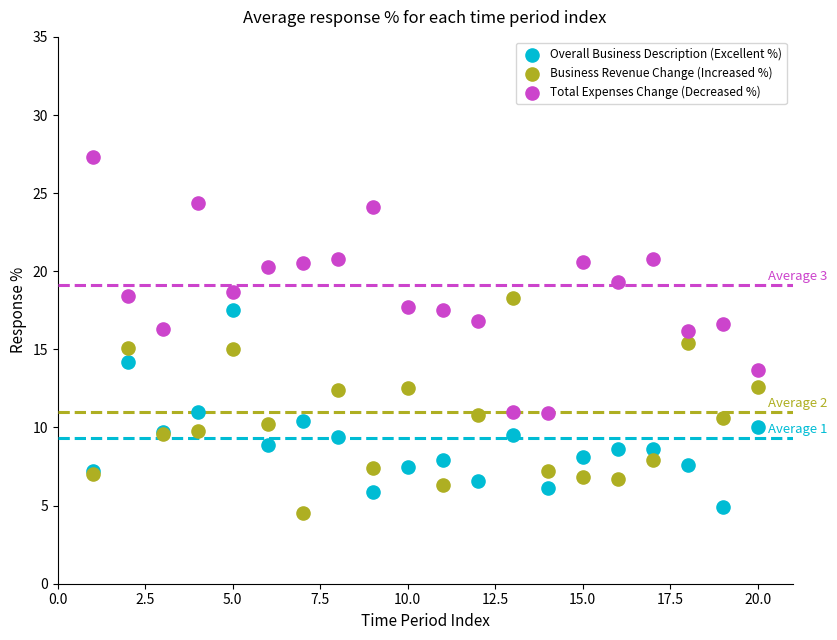

Which series reaches the maximum Y coordinate?

Total Expenses Change (Decreased %)